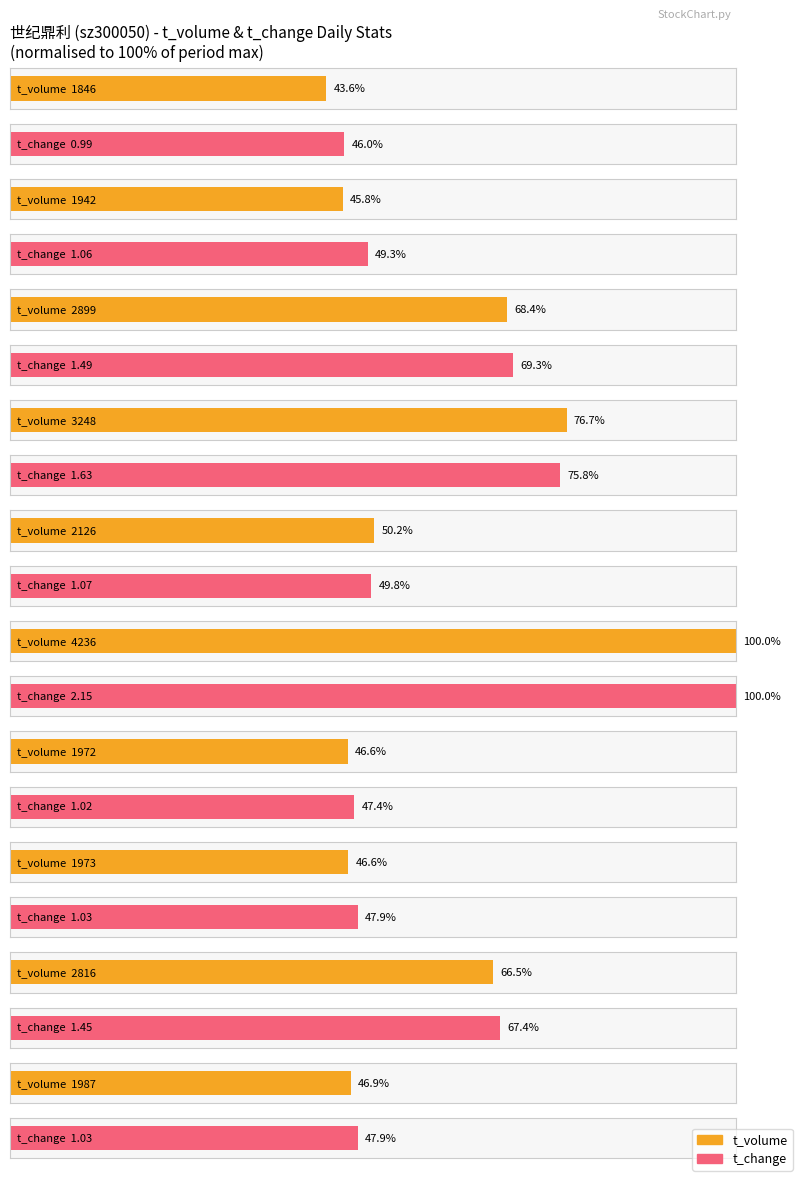

The value of price at 2022-10-31 is 4.9. True or false?

False